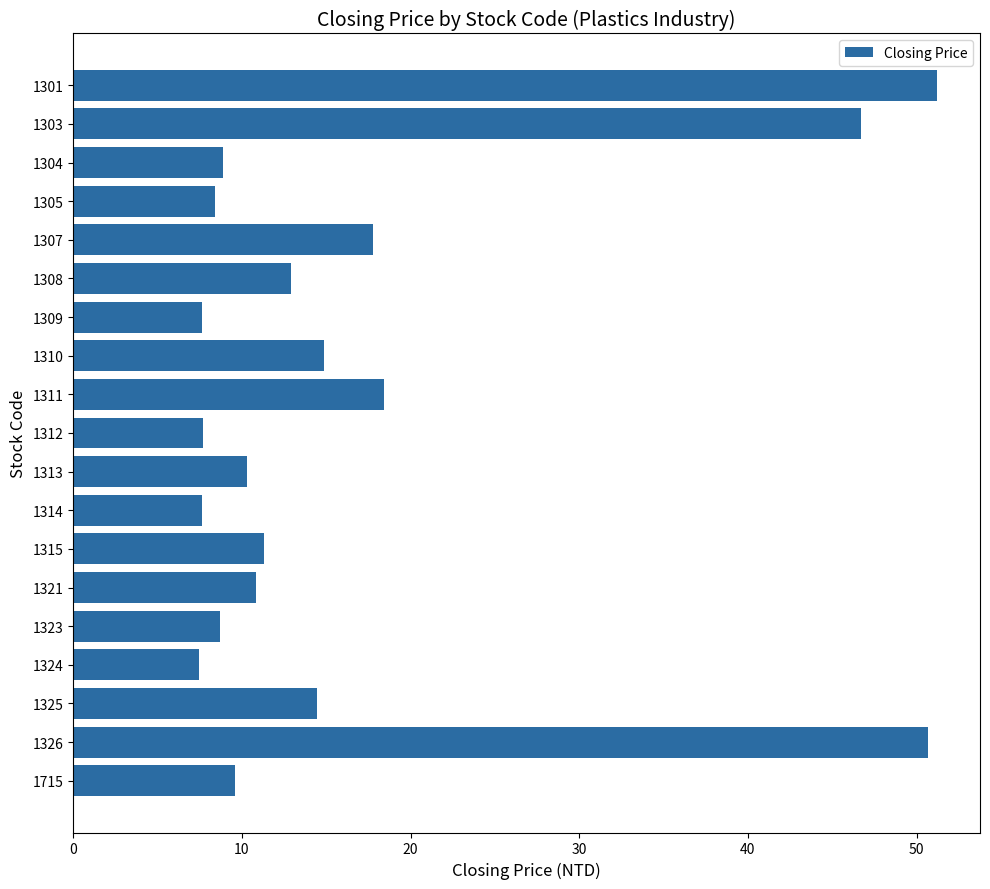

What is the value of the 10th bar from the top?

7.7